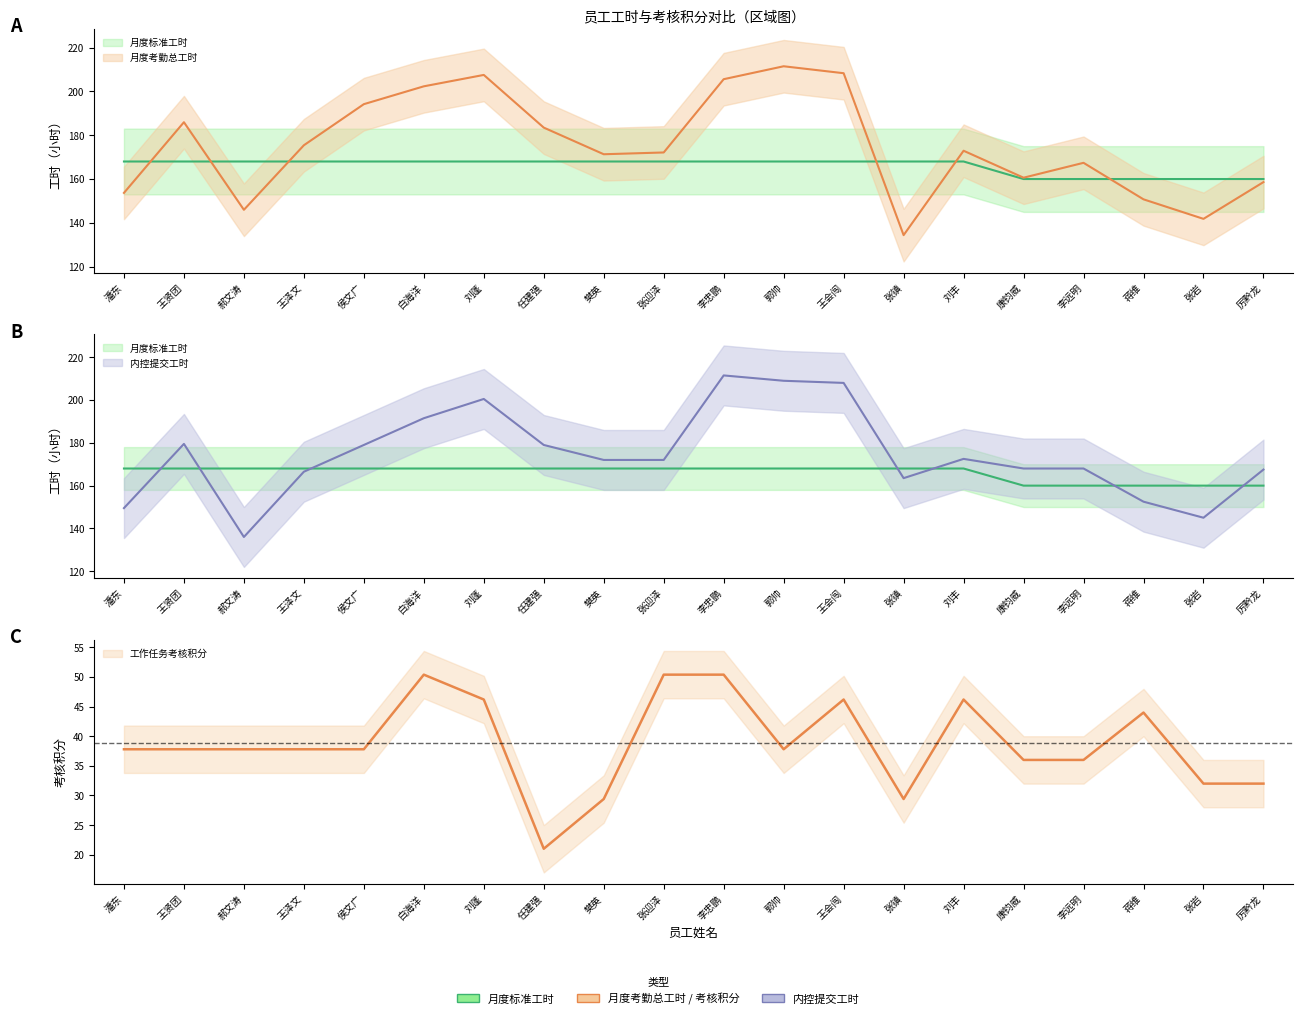

How many data points in 月度标准工时（小时） are less than 168?

5